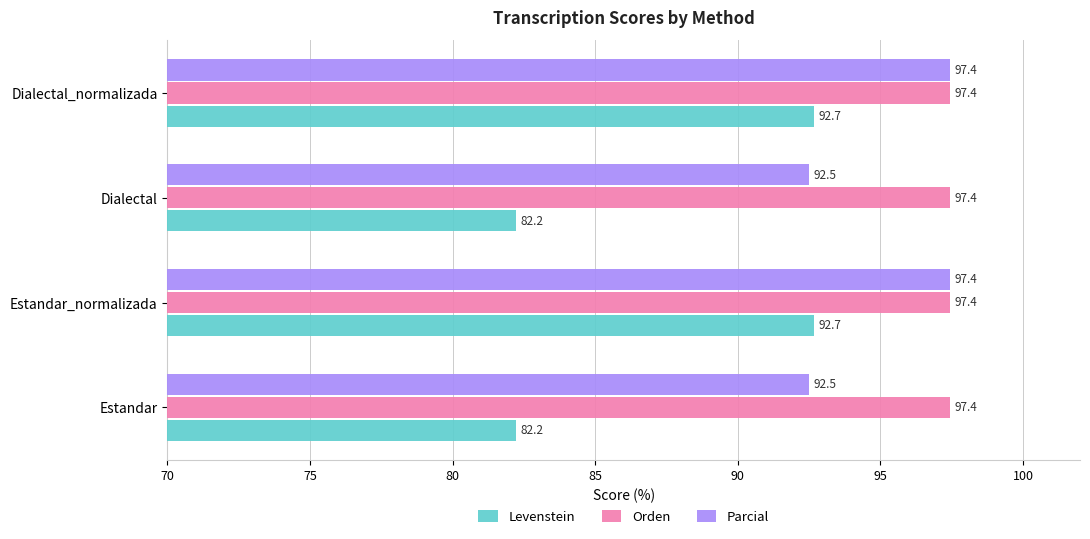

What is the maximum value for Orden?

97.4